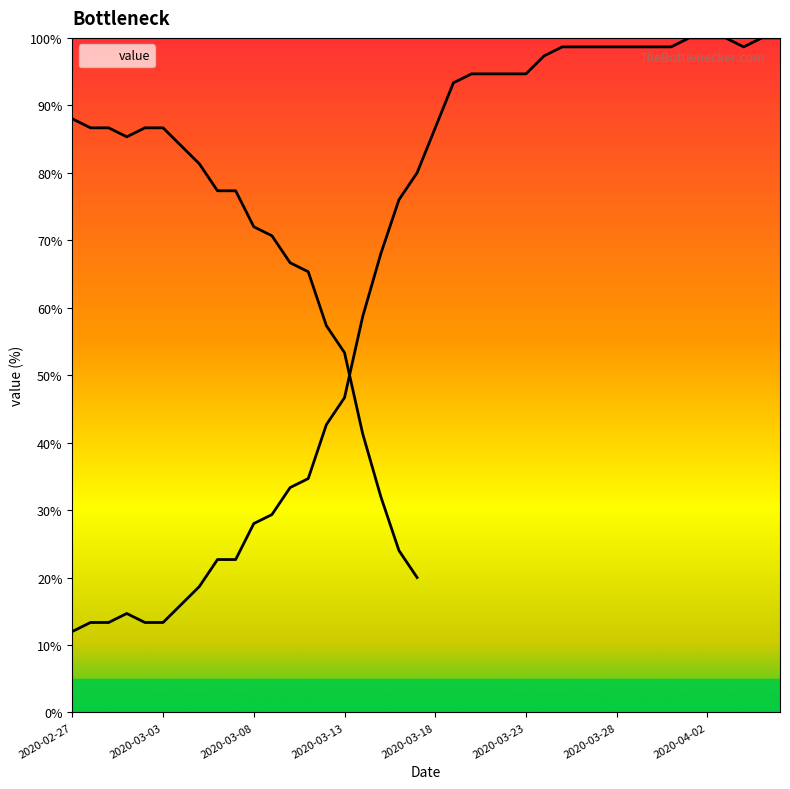

Is it true that the value at 2020-03-23 is 94.7?

True